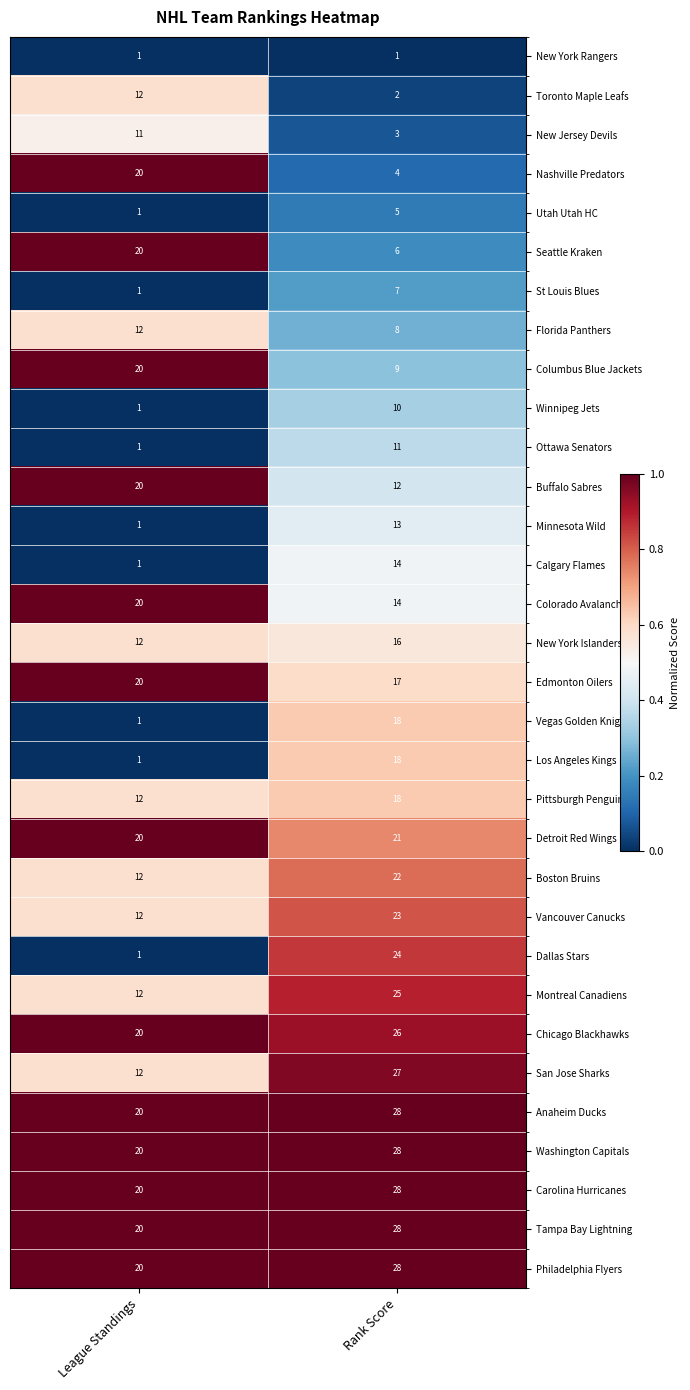

What is the sum of the New York Islanders values at Rank Score and League Standings?

28